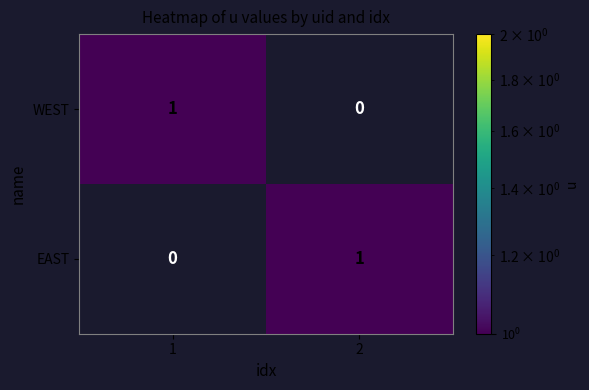

Is it true that WEST equals 1 at 1?

True